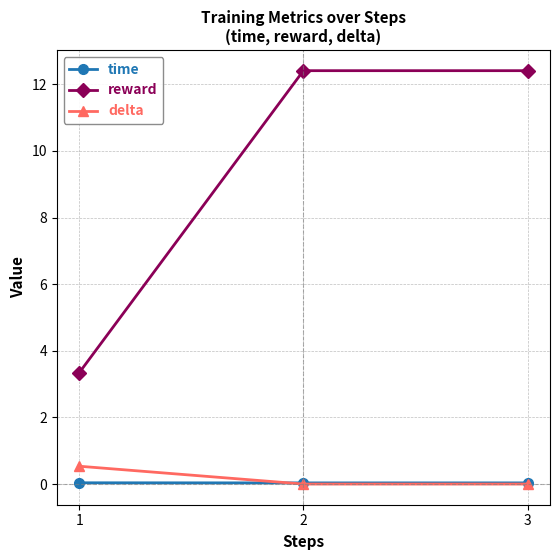

What is the difference between the highest and lowest values at 3?

12.4